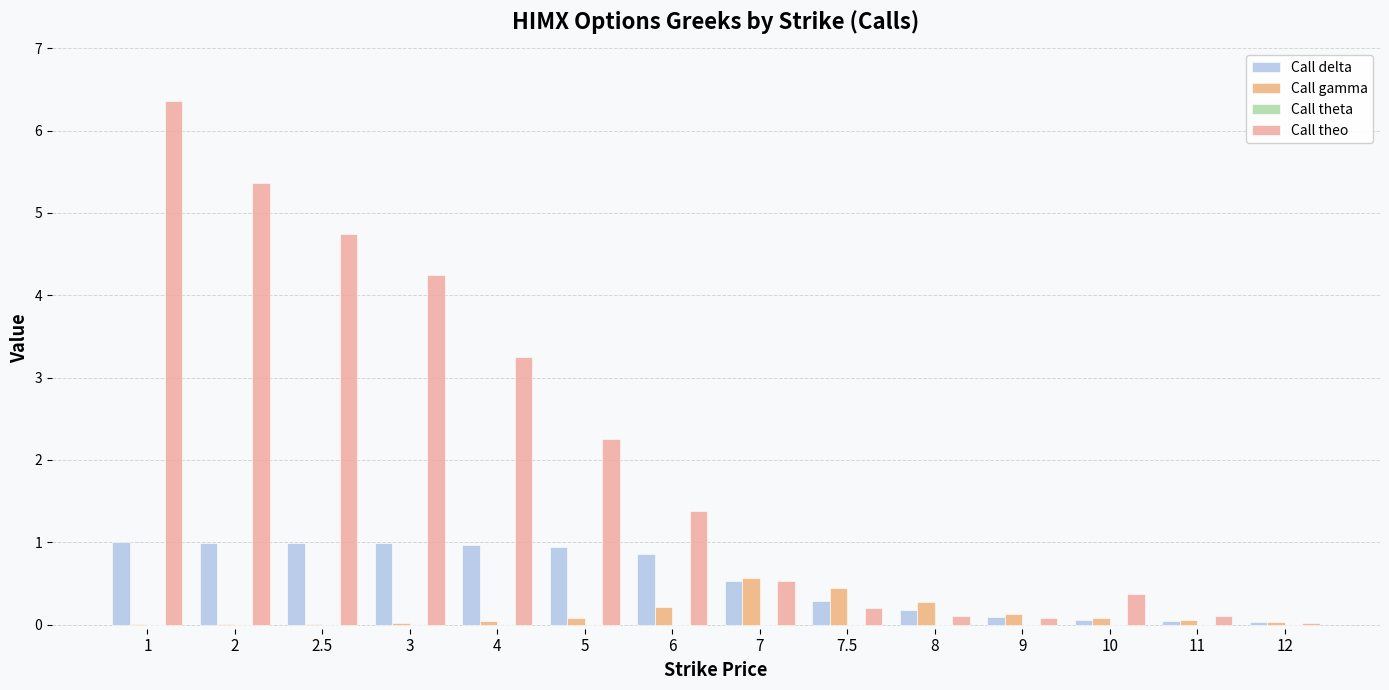

Rank the series by their maximum value, from highest to lowest.

Call theo, Call delta, Call gamma, Call theta